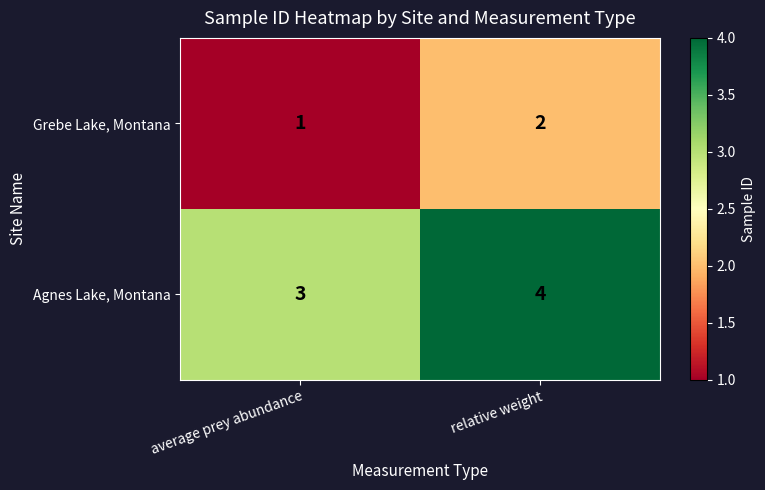

What is the sum of the Agnes Lake, Montana values at average prey abundance and relative weight?

7